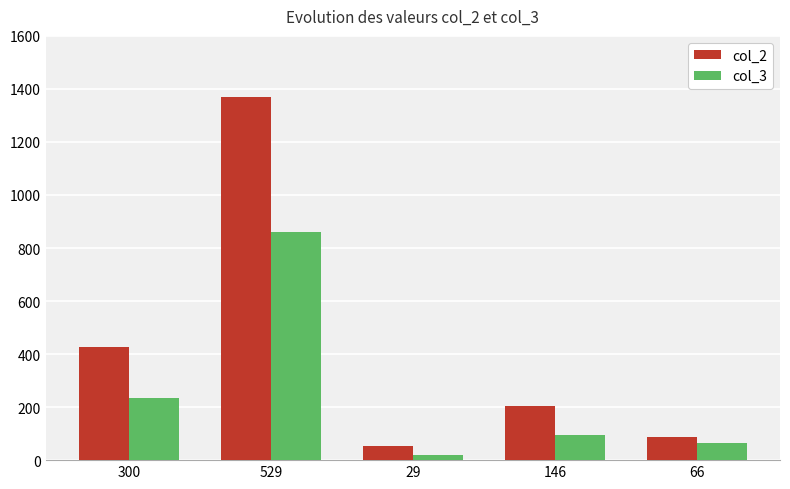

What is the maximum value shown in the chart?

1370